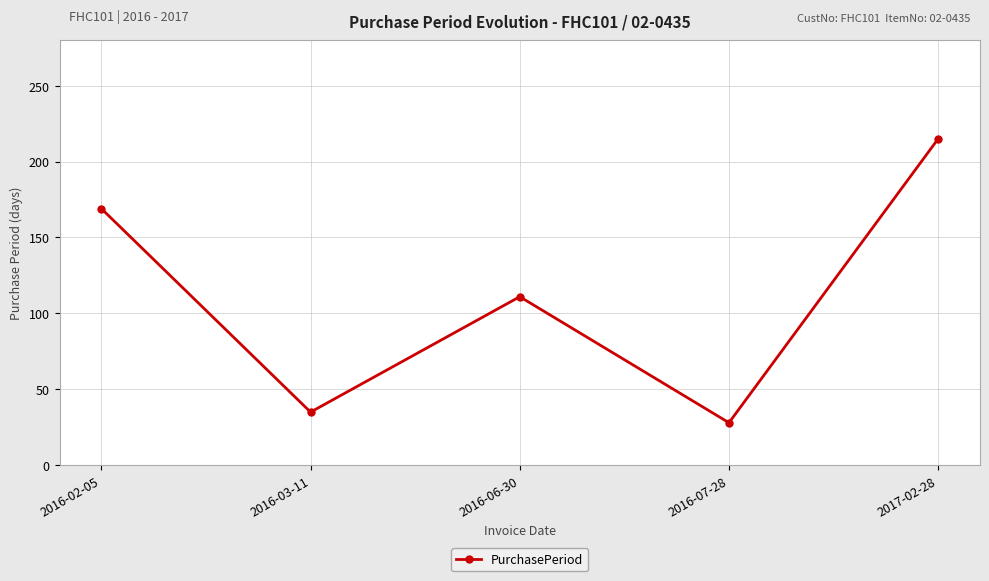

Which category has the highest value across all series?

2017-02-28